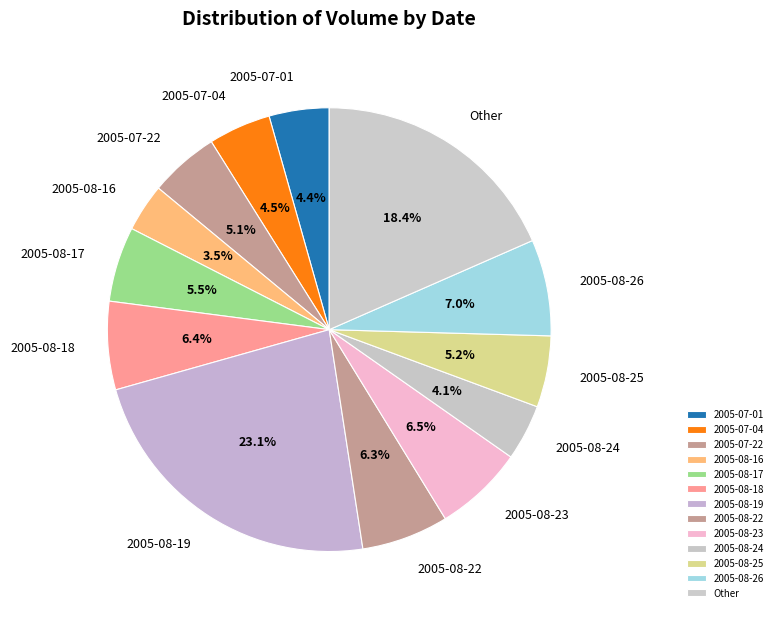

Approximately how many times larger is the value at 2005-08-24 compared to 2005-07-22?

0.8